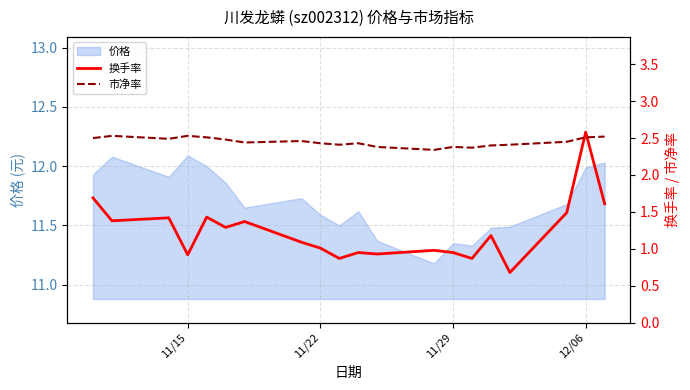

What is the lowest value of the 价格 series?

11.2